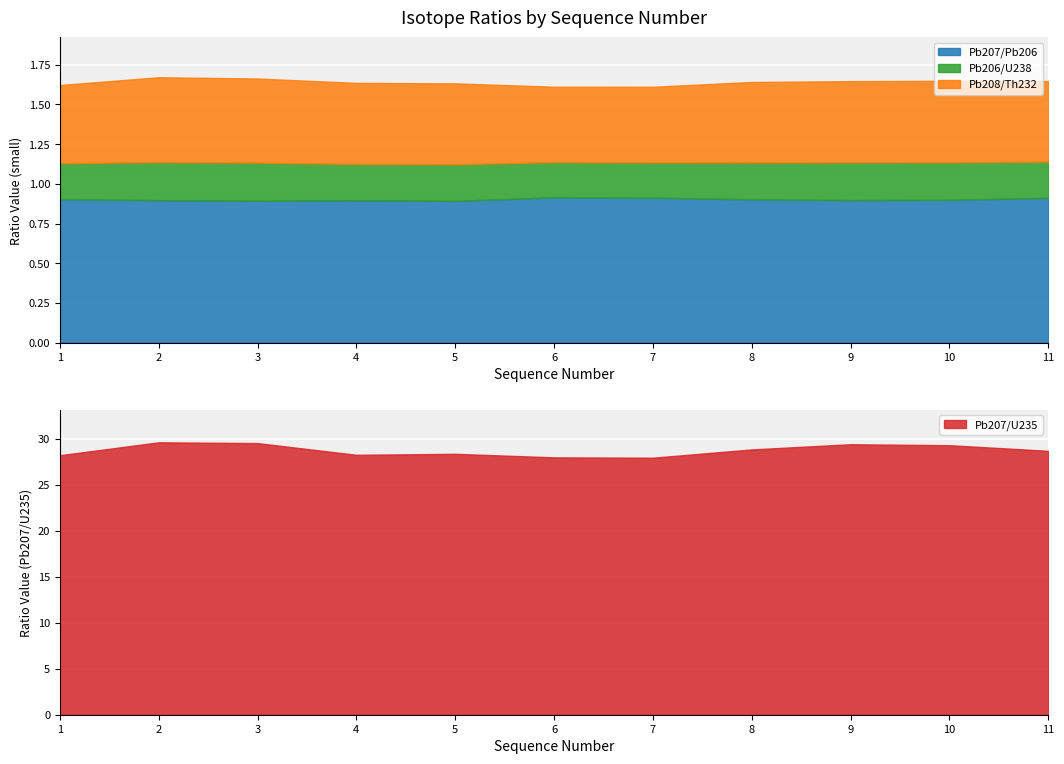

True or false: Pb207/Pb206 has more than 2 points higher than both neighbors.

False